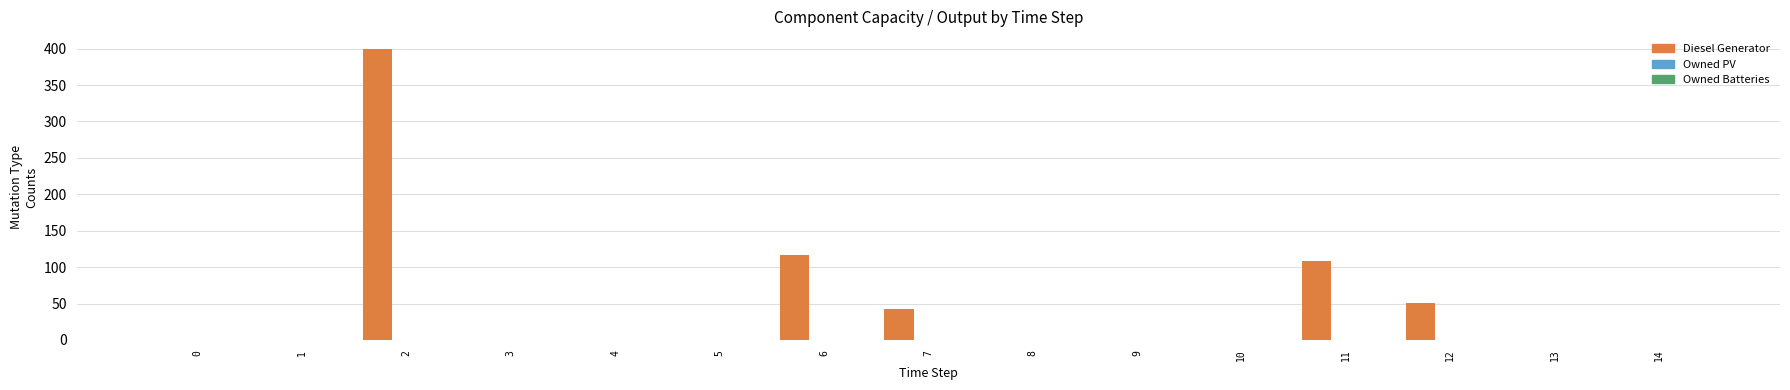

What is the sum of all values?

719.0